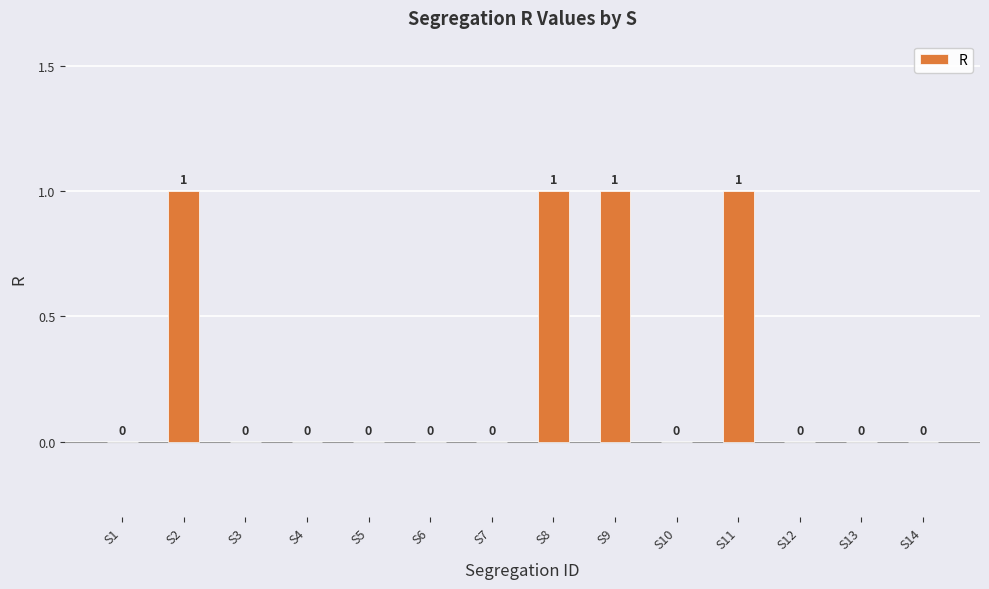

What is the change in value from S9 to S10?

-1